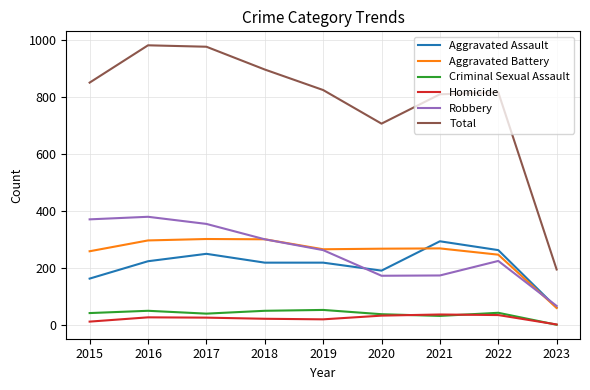

True or false: Homicide and Aggravated Battery cross at least once.

False